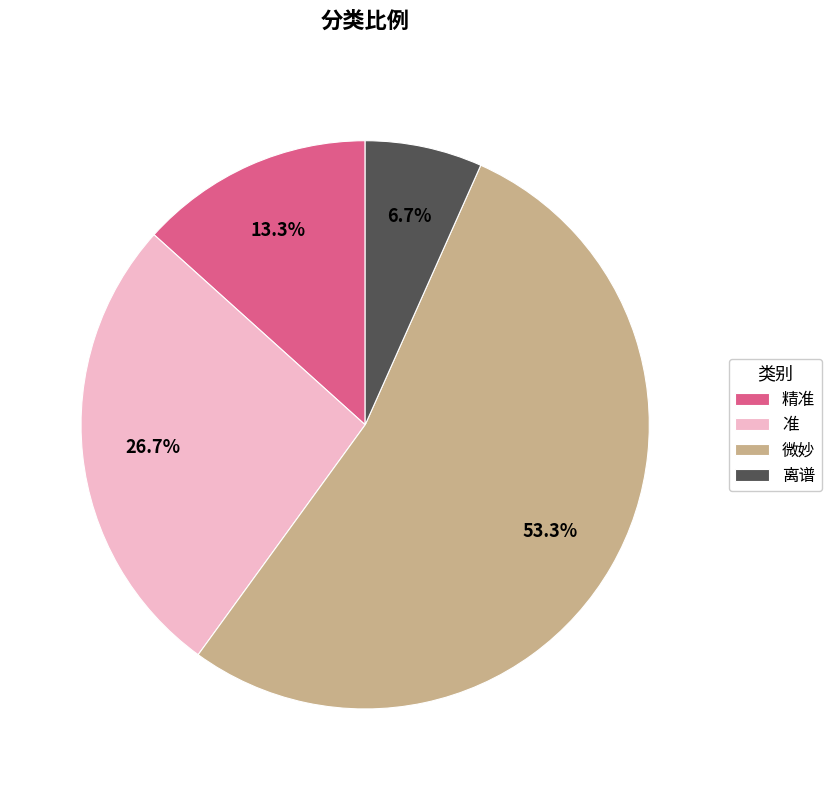

Rank the categories by value from lowest to highest.

离谱, 精准, 准, 微妙